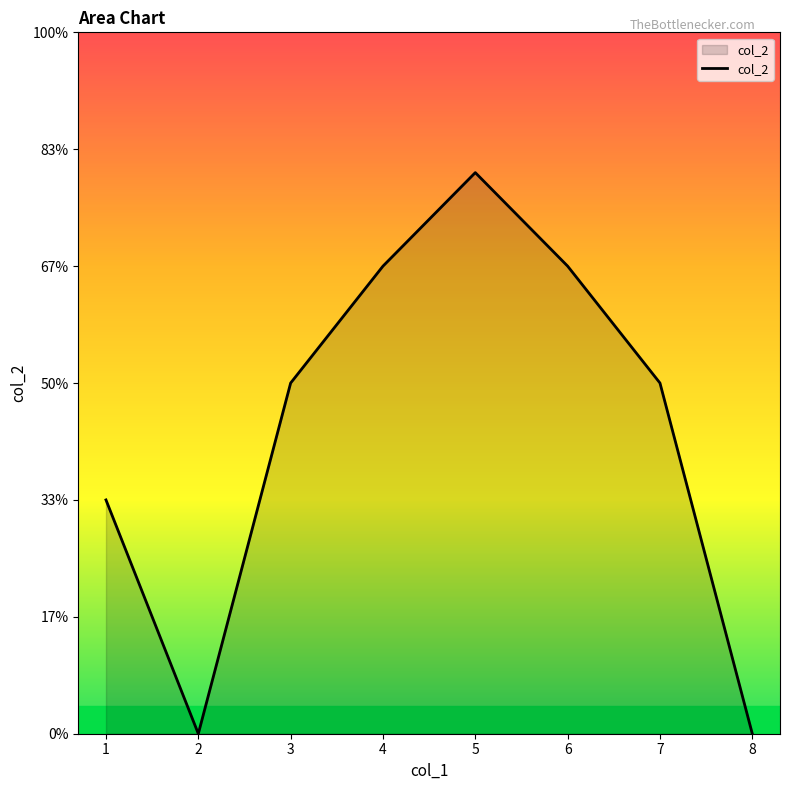

Does the chart have visible grid lines?

No